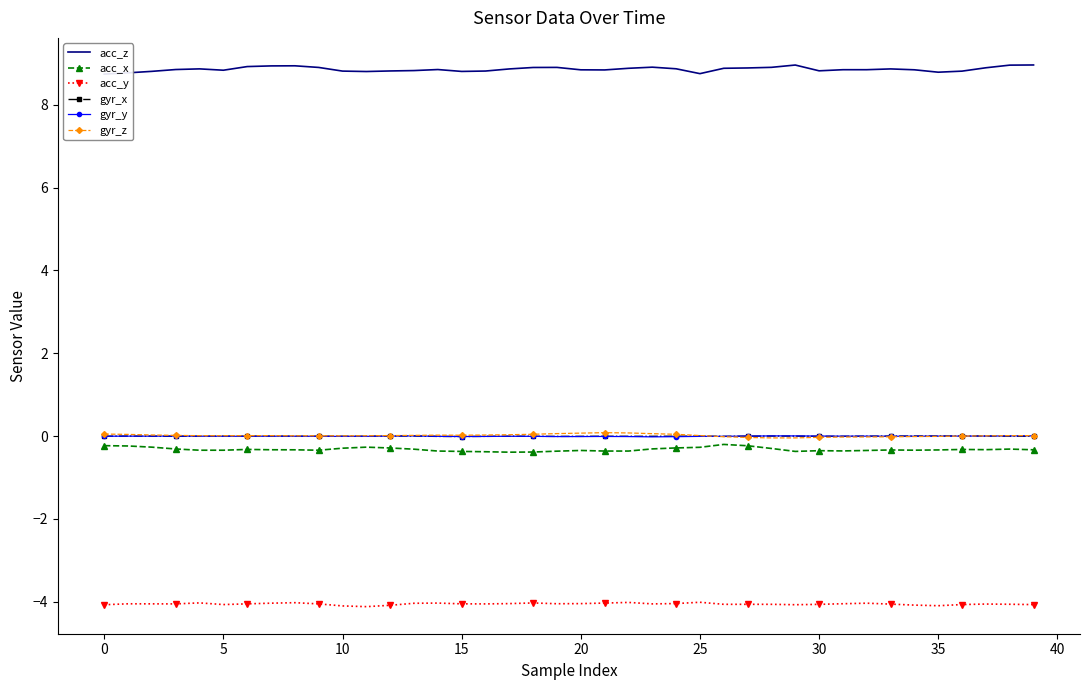

What is the maximum value for acc_y?

-4.0